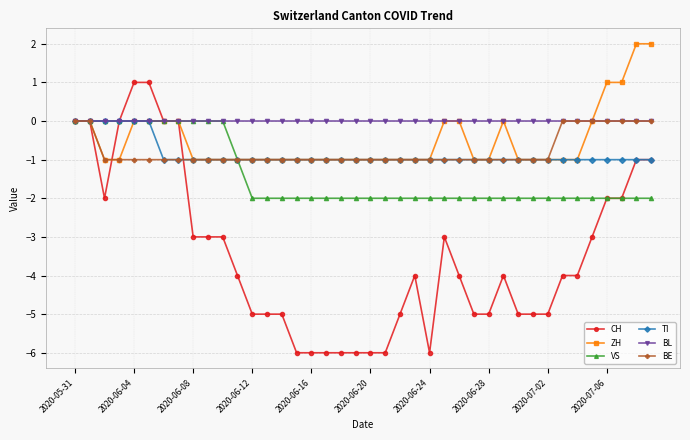

Does the chart display data point markers on the line(s)?

Yes